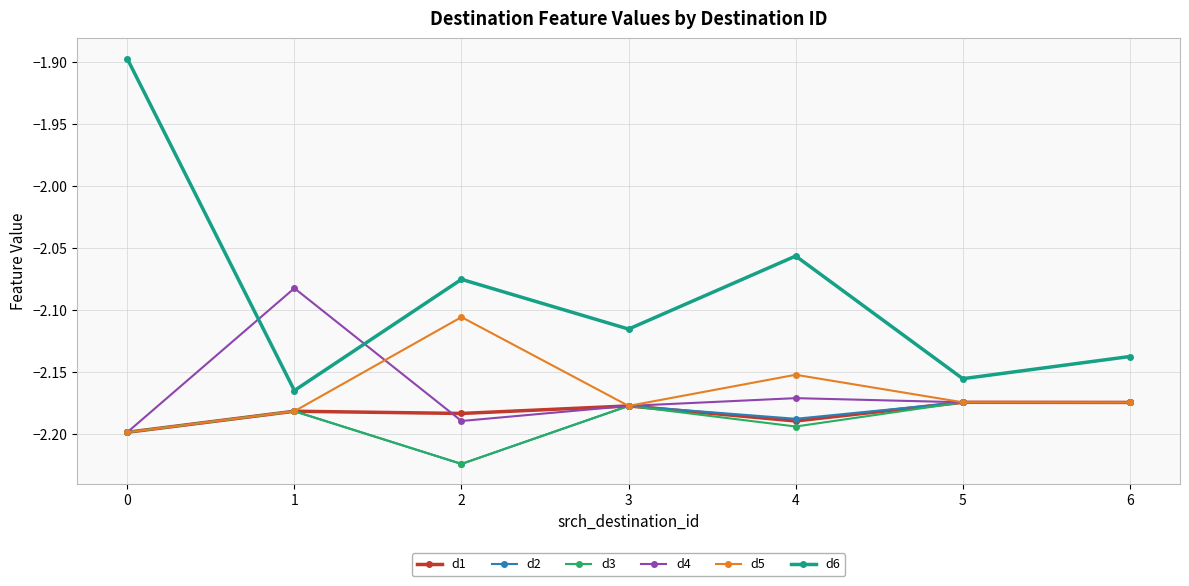

True or false: d6 and d5 cross at least once.

False